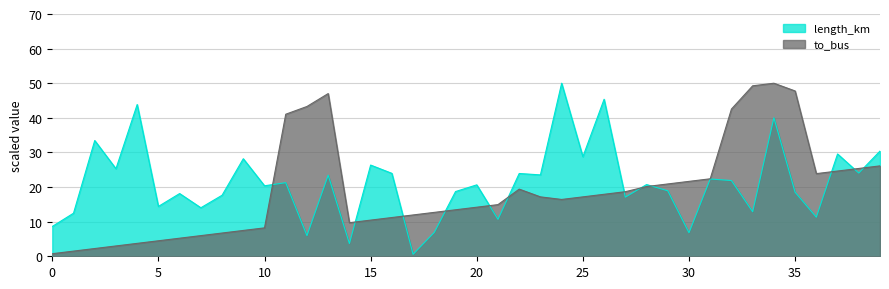

True or false: to_bus has more than 2 interior local peaks.

True